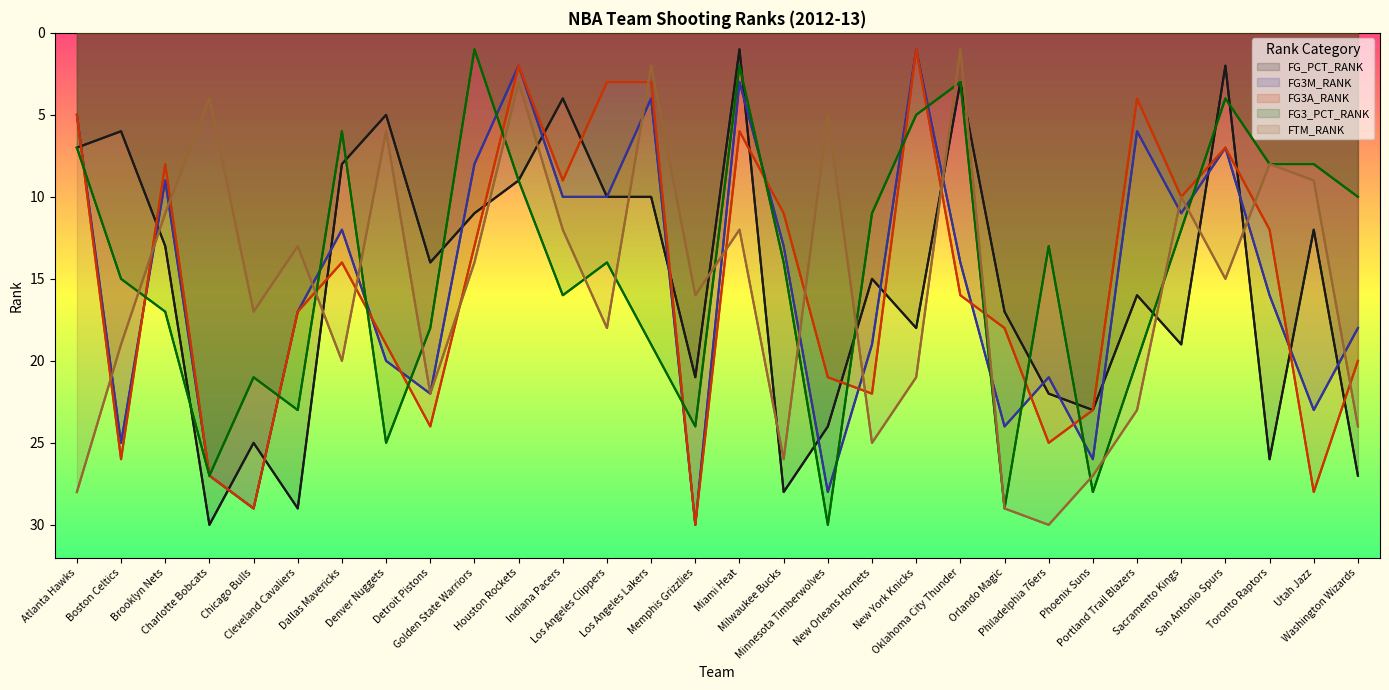

At which category does FTM_RANK reach its first local valley?

Charlotte Bobcats